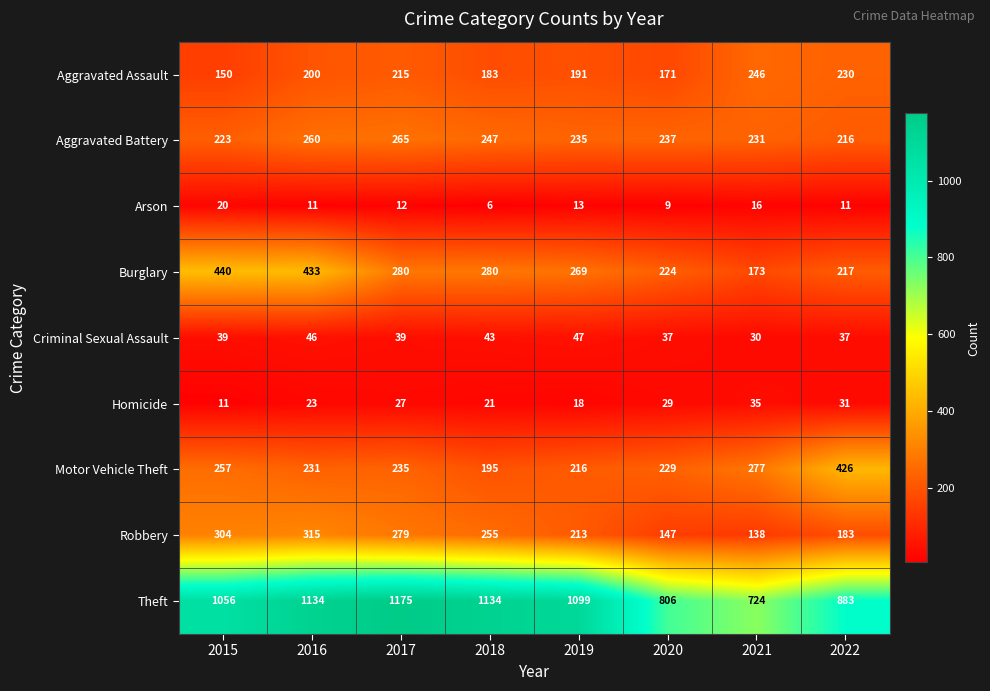

At which label does Theft first exceed 1099?

2016